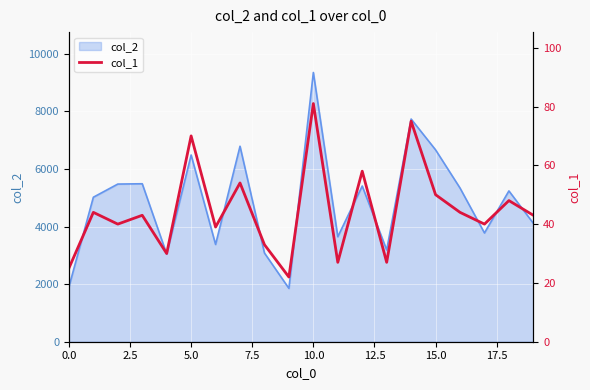

What is the minimum value for col_2?

1853